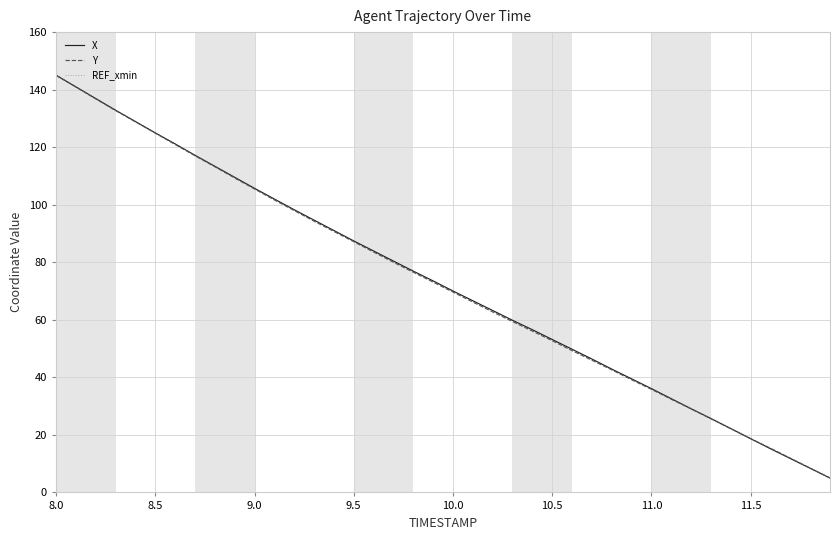

Reading left to right, transcribe all the data shown in this chart.

X: 145.0	140.9	136.9	132.8	128.9	125.0	121.1	117.2	113.4	109.5	105.7	102.0	98.3	94.6	91.0	87.4	83.9	80.4	76.9	73.5	70.0	66.6	63.2	59.8	56.6	53.2	49.8	46.4	42.9	39.5	36.1	32.6	29.1	25.7	22.2	18.7	15.2	11.8	8.4	5.0
Y: 145.0	141.0	136.8	132.7	128.8	124.9	121.0	117.0	113.2	109.3	105.5	101.7	98.0	94.3	90.7	87.1	83.6	80.0	76.5	73.1	69.6	66.2	62.7	59.4	56.1	52.7	49.3	46.0	42.6	39.2	35.8	32.4	29.0	25.6	22.1	18.7	15.4	11.9	8.5	5.0